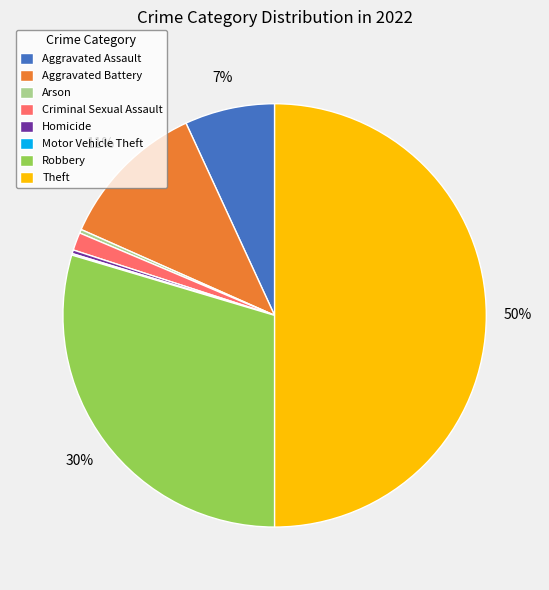

Is it true that Aggravated Assault is 7% of the pie?

True